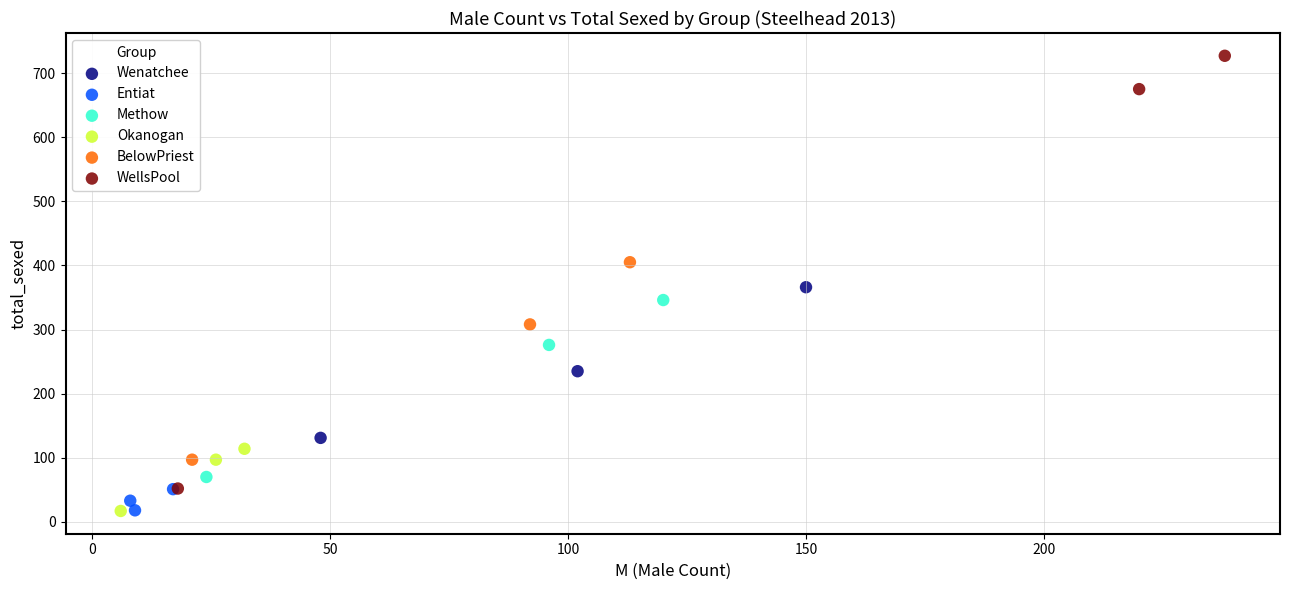

Which series contains the highest Y value?

WellsPool